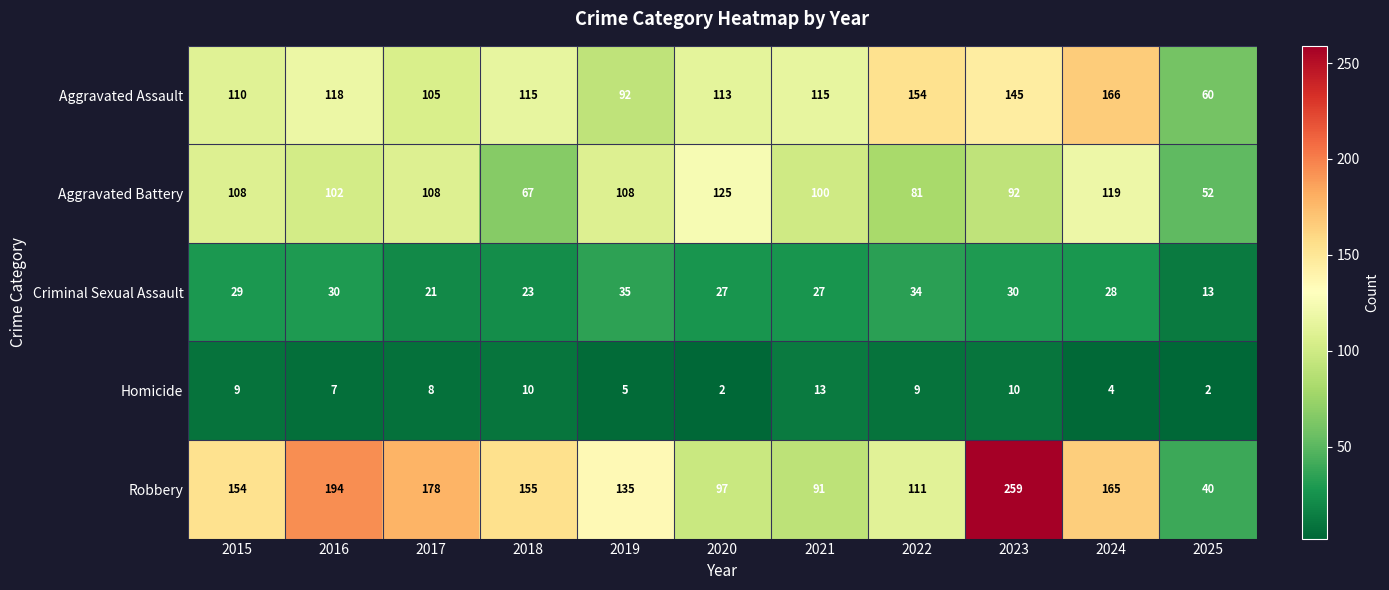

What is the sum of all Homicide values?

79